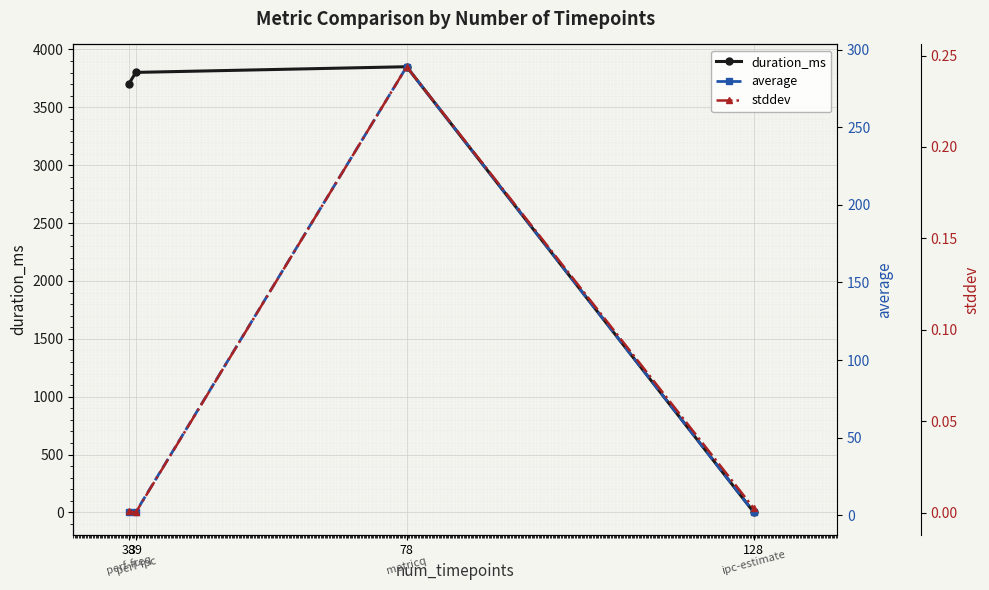

At which category is the sum across all series the highest?

78